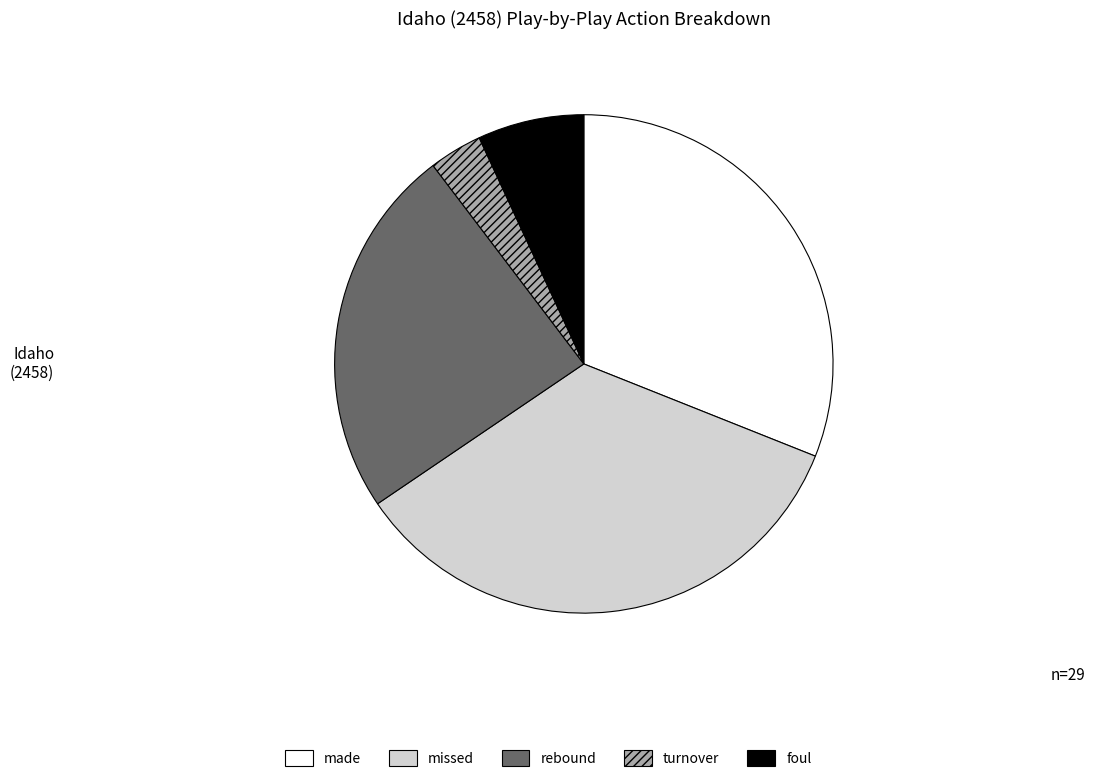

Rank the categories by value from lowest to highest.

turnover, foul, rebound, made, missed